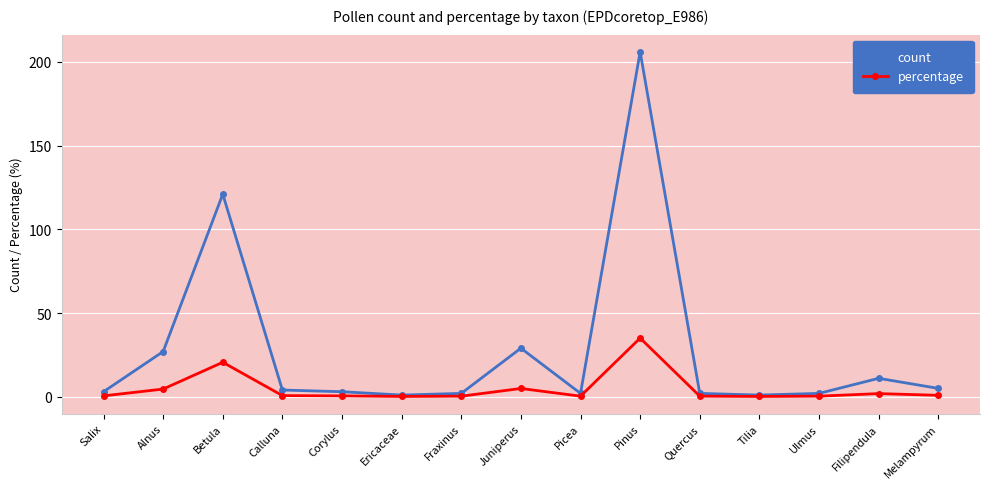

What is the total value across all series at Salix?

3.5